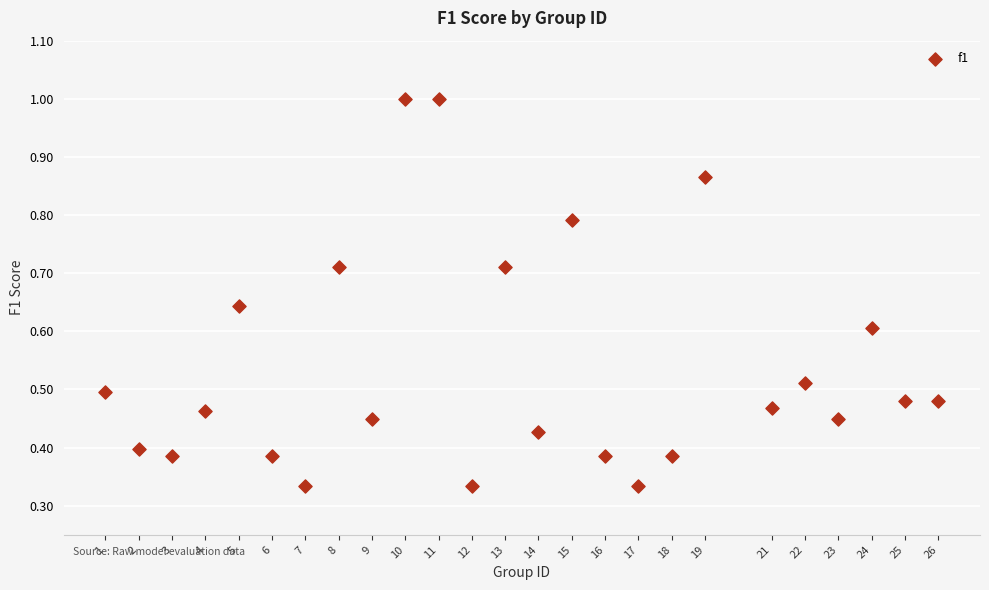

What is the range of X values (max minus min)?

25.0